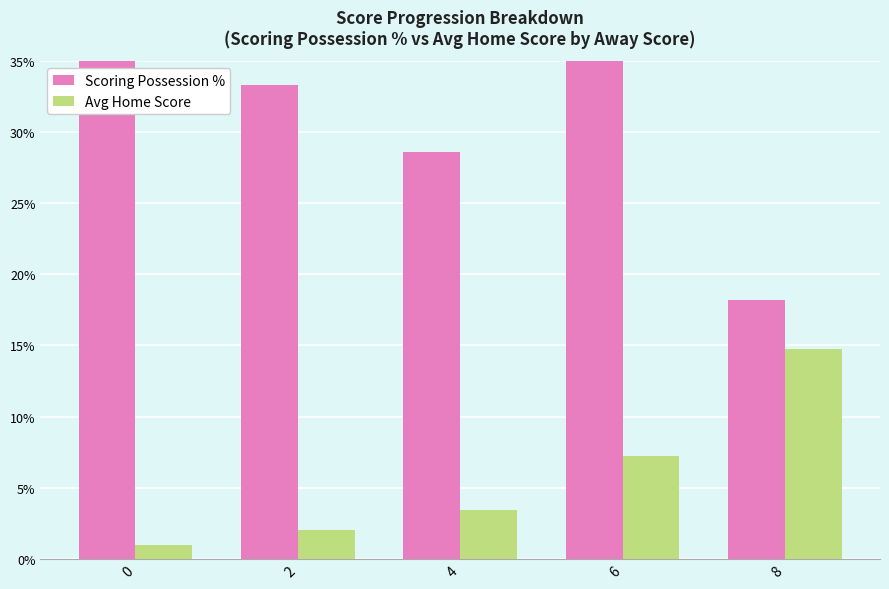

What is the greatest value displayed?

50.0